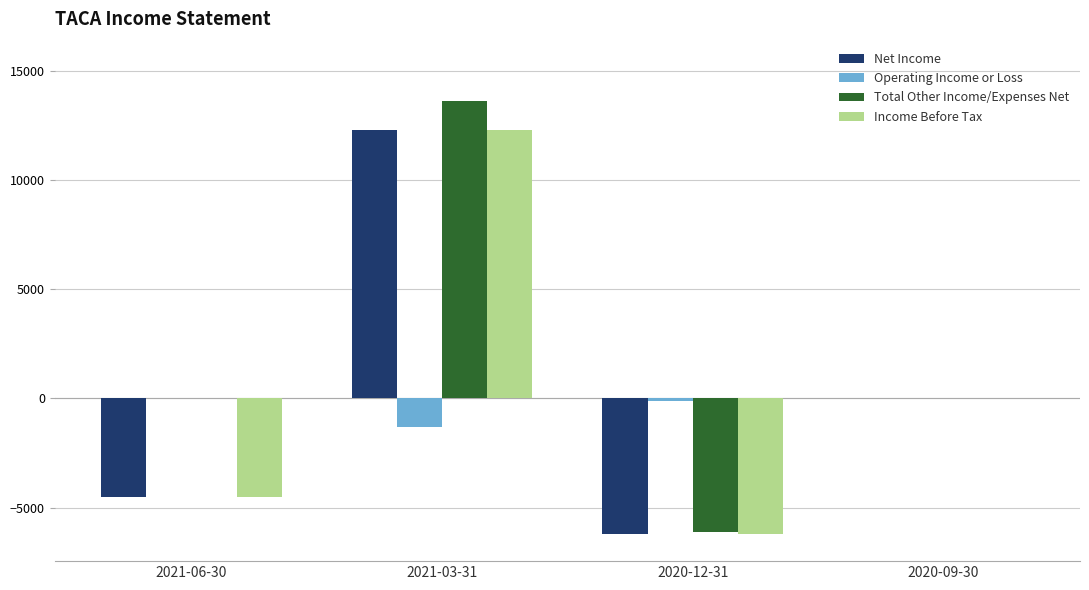

At which label is Income Before Tax closest to 3050?

2020-09-30